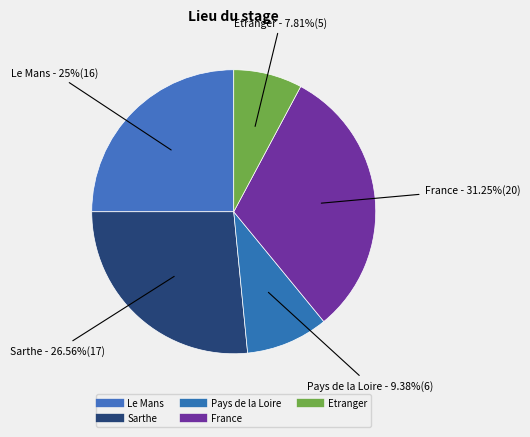

How many segments does this pie chart have?

5